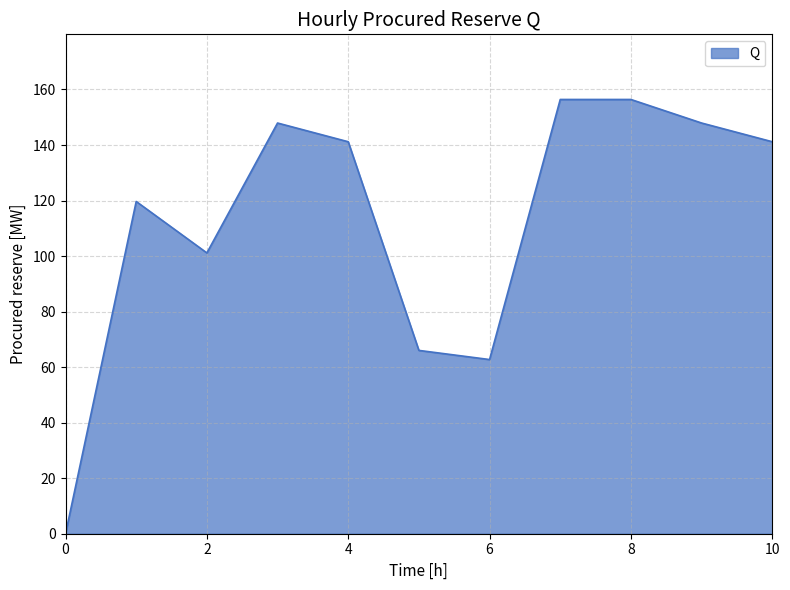

What is the maximum value shown in the chart?

156.4